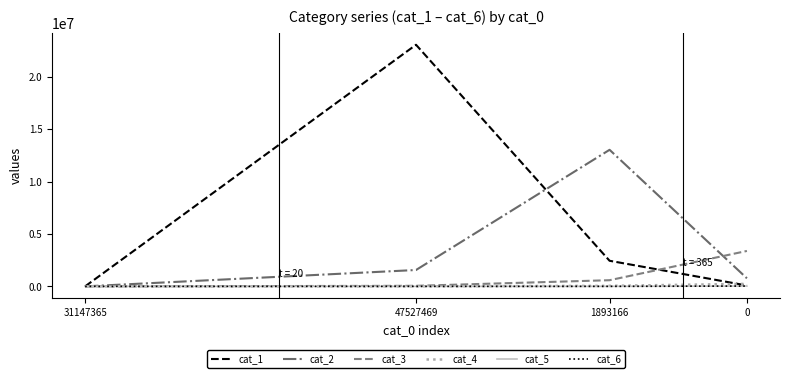

Which series has the largest range (max minus min)?

cat_1